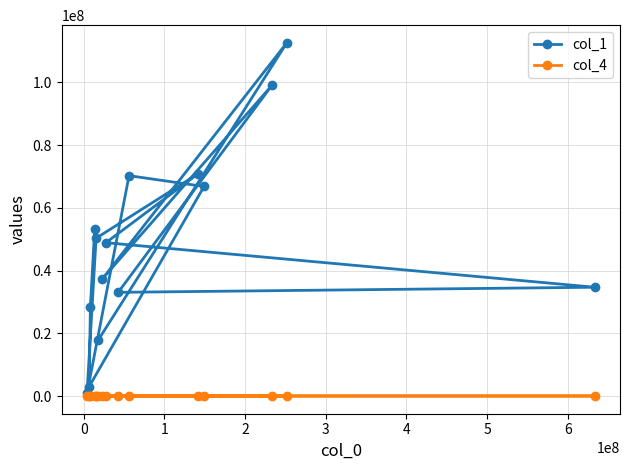

How many interior local valleys does the col_1 series have?

4